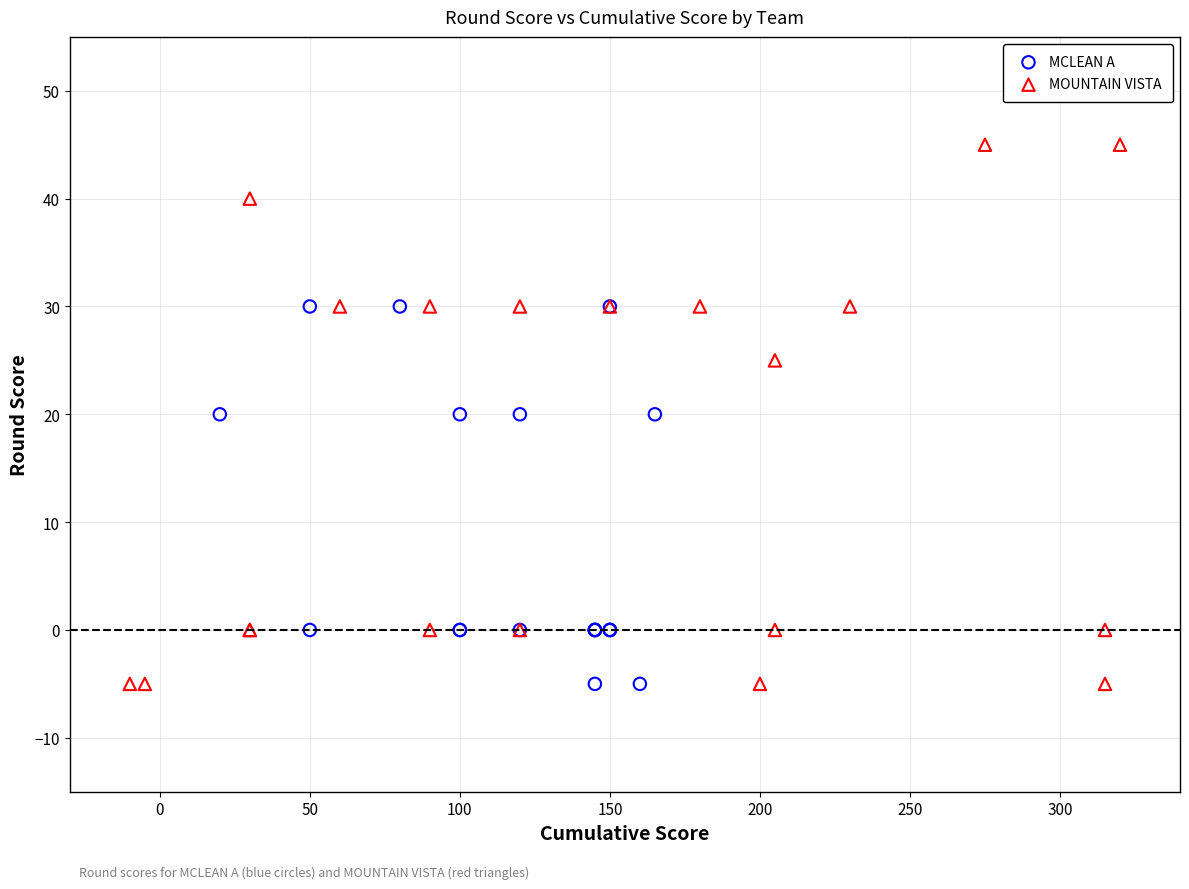

What are all the series names shown in the legend?

MCLEAN A, MOUNTAIN VISTA